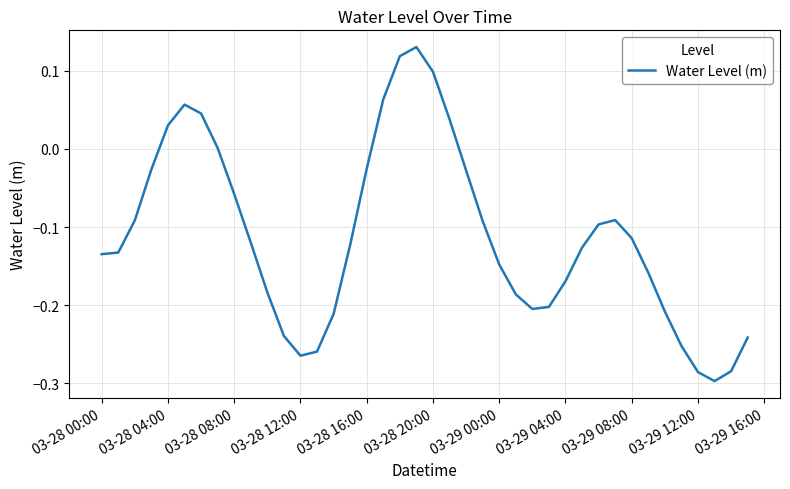

What is the difference between the maximum and minimum values?

0.4